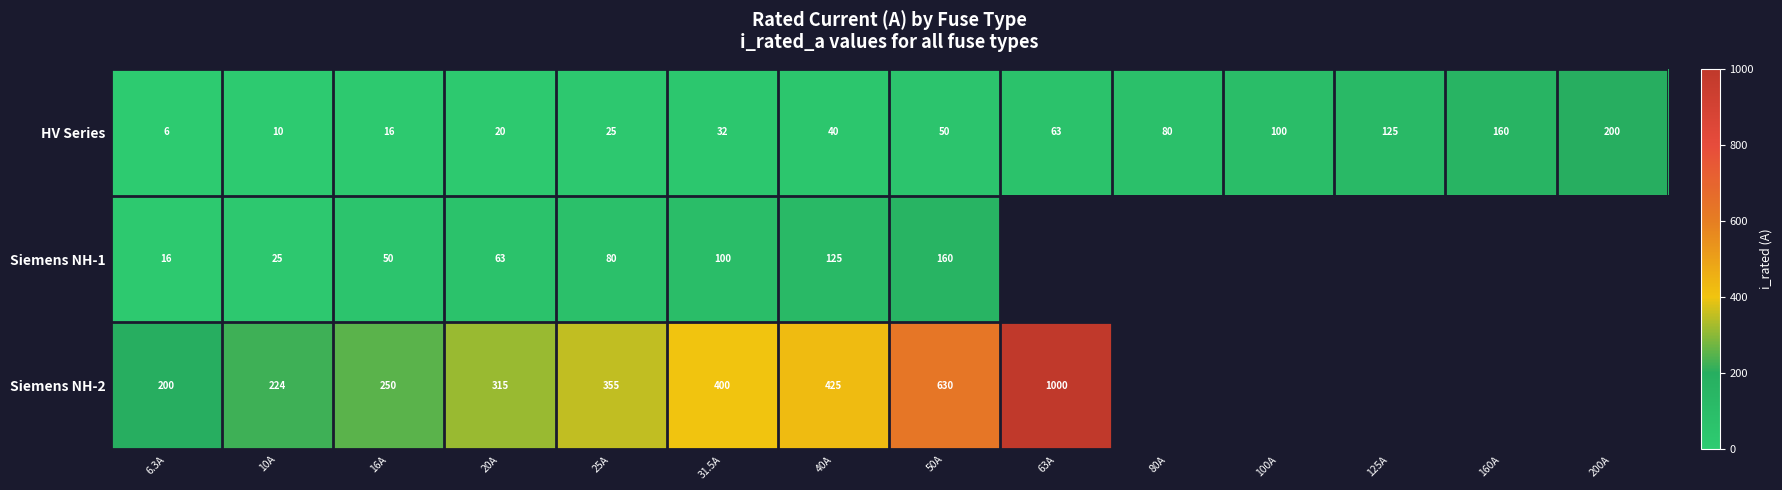

What is the difference between the Siemens NH-1 values at 25A and 40A?

45.0